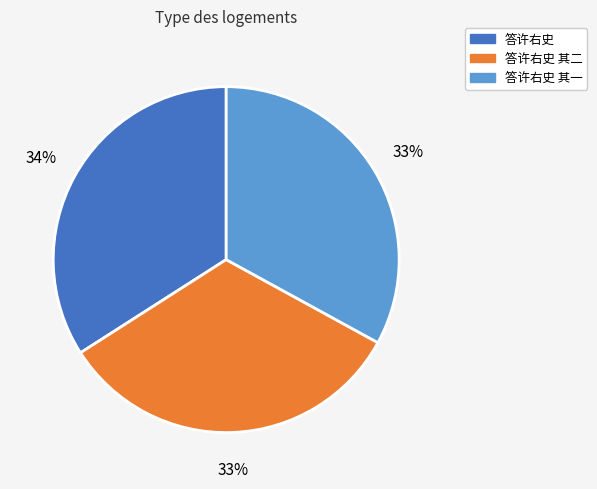

How many segments does this pie chart have?

3